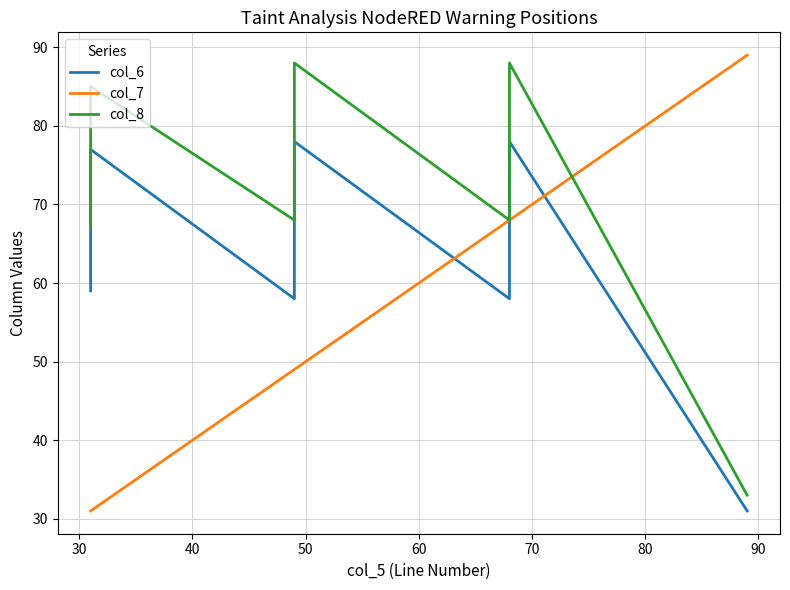

After their last crossing, which series has the higher values: col_7 or col_6?

col_7